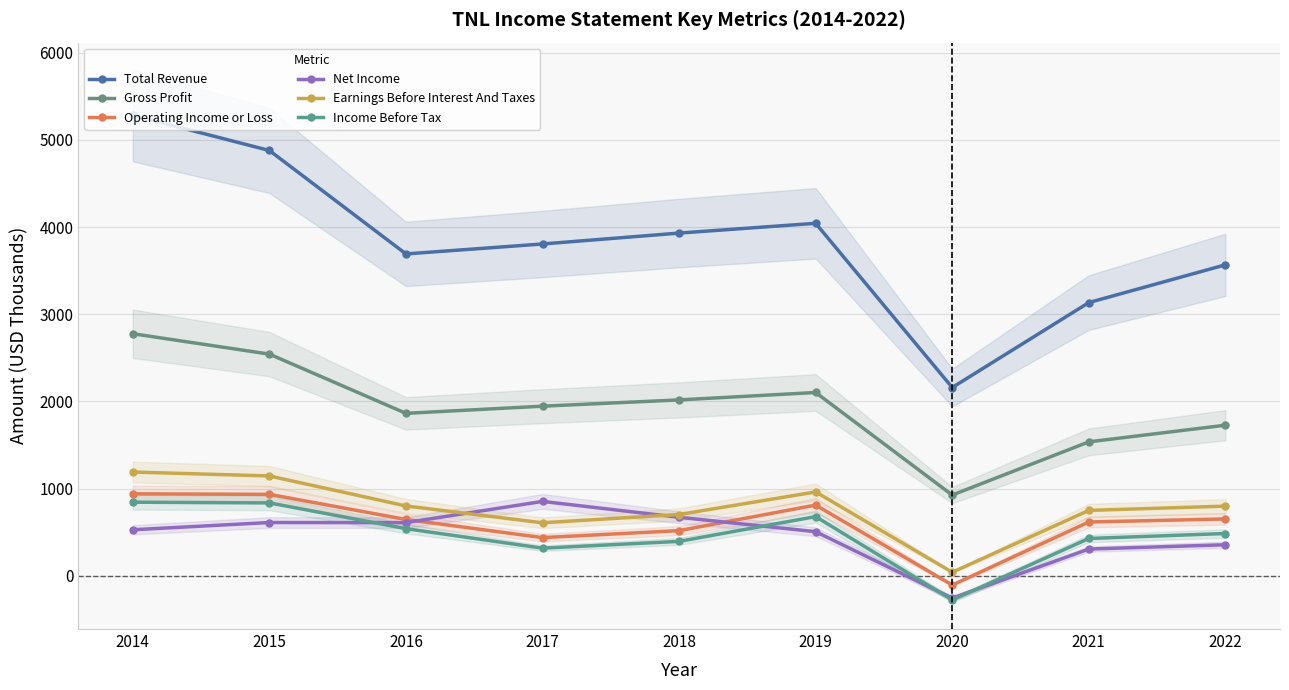

What is the value of the Gross Profit point at the 2nd from the left?

2543